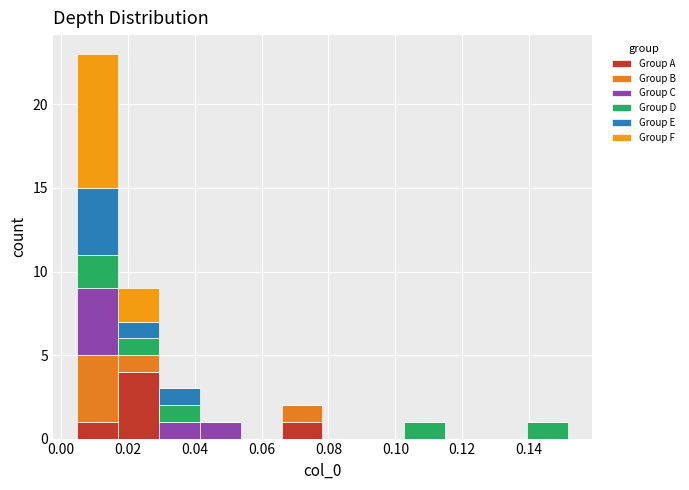

Reading left to right, list every stacked bar in this chart as the range it spans on the x-axis followed by its total height. Neither the bar edges nor the heights are printed on the chart, so give them approximately, as read against the axes.

0.004 to 0.018: 23
0.018 to 0.030: 9
0.030 to 0.042: 3
0.042 to 0.054: 1
0.054 to 0.066: 0
0.066 to 0.078: 2
0.078 to 0.090: 0
0.090 to 0.102: 0
0.102 to 0.114: 1
0.114 to 0.128: 0
0.128 to 0.140: 0
0.140 to 0.152: 1